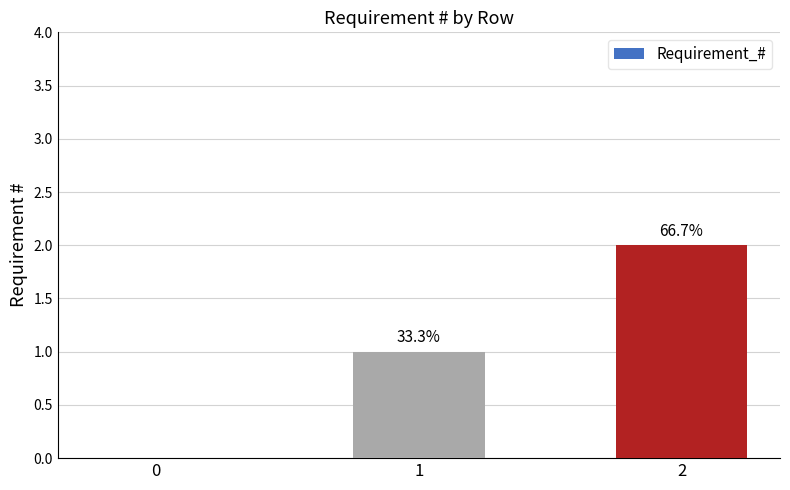

Reading left to right, transcribe all the data shown in this chart.

0=0	1=1	2=2